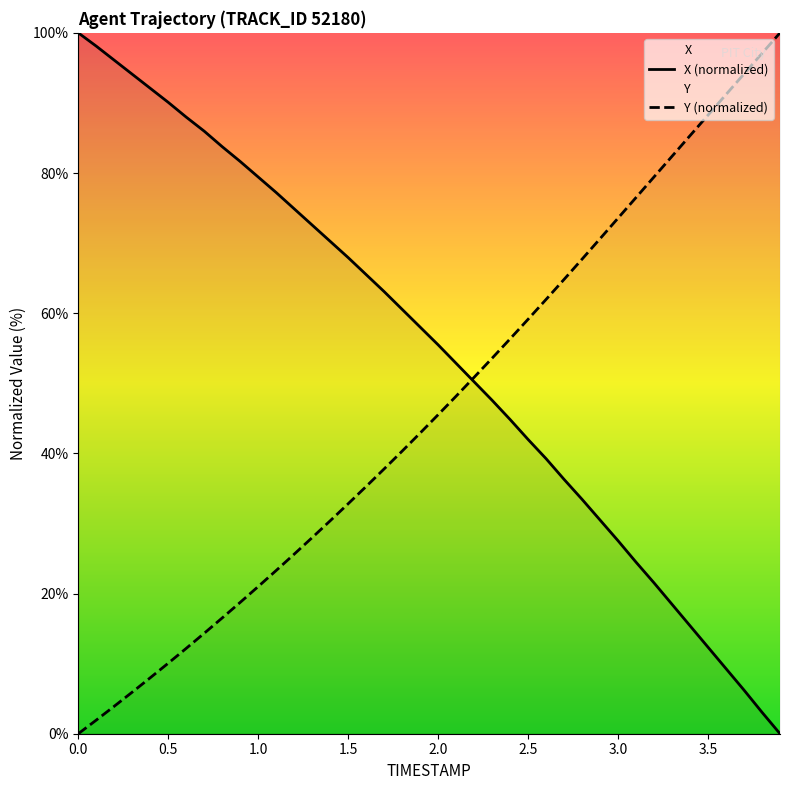

Reading left to right, extract all data points from this chart.

X: 0.0=100.0	0.1=98.1	0.2=96.1	0.3=94.1	0.4=92.1	0.5=90.1	0.6=88.0	0.7=86.0	0.8=83.8	0.9=81.6	1.0=79.4	1.1=77.2	1.2=74.9	1.3=72.6	1.4=70.3	1.5=67.9	1.6=65.5	1.7=63.1	1.8=60.5	1.9=58.0	2.0=55.5	2.1=52.8	2.2=50.2	2.3=47.6	2.4=44.8	2.5=42.0	2.6=39.2	2.7=36.3	2.8=33.4	2.9=30.5	3.0=27.5	3.1=24.5	3.2=21.5	3.3=18.5	3.4=15.4	3.5=12.3	3.6=9.3	3.7=6.2	3.8=3.1	3.9=0.0
Y: 0.0=0.0	0.1=1.9	0.2=3.9	0.3=5.9	0.4=8.0	0.5=10.1	0.6=12.2	0.7=14.3	0.8=16.5	0.9=18.7	1.0=21.0	1.1=23.3	1.2=25.6	1.3=28.0	1.4=30.4	1.5=32.8	1.6=35.3	1.7=37.8	1.8=40.3	1.9=42.9	2.0=45.5	2.1=48.2	2.2=50.9	2.3=53.6	2.4=56.3	2.5=59.1	2.6=62.0	2.7=64.8	2.8=67.7	2.9=70.6	3.0=73.6	3.1=76.5	3.2=79.5	3.3=82.4	3.4=85.3	3.5=88.3	3.6=91.2	3.7=94.1	3.8=97.1	3.9=100.0